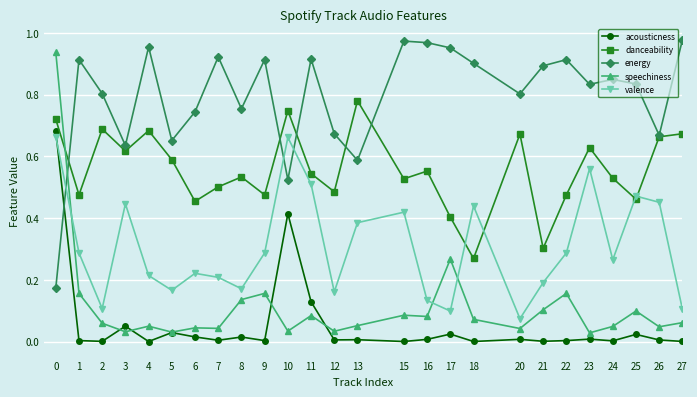

The value of acousticness at 16 is 0.0. True or false?

True